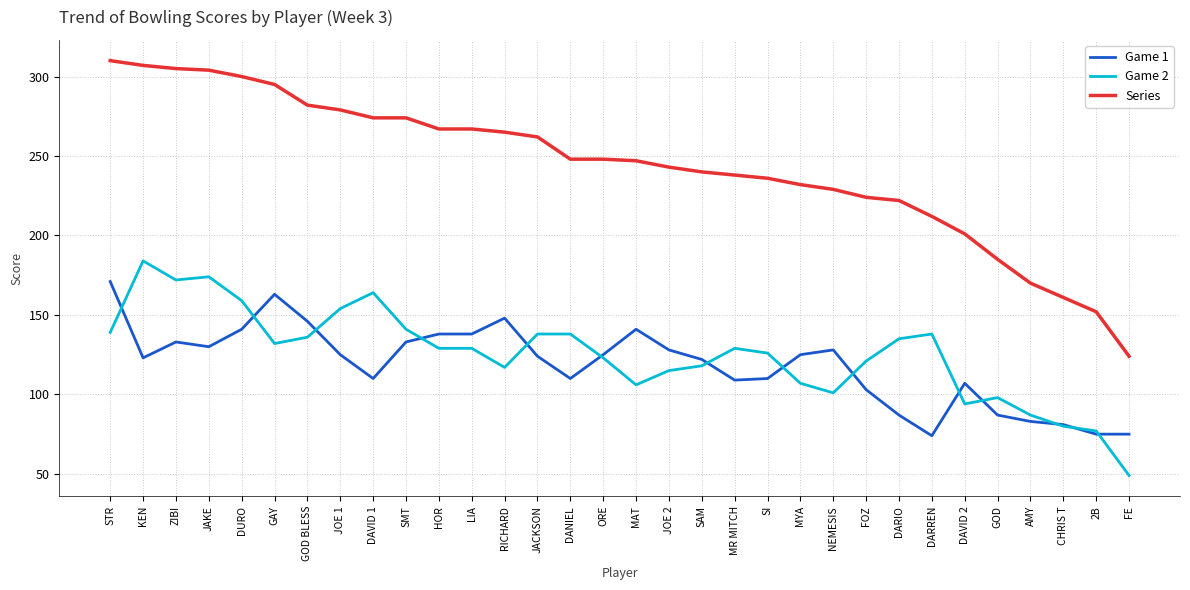

What value does the Series series have at GOD BLESS, to the nearest 50?

300